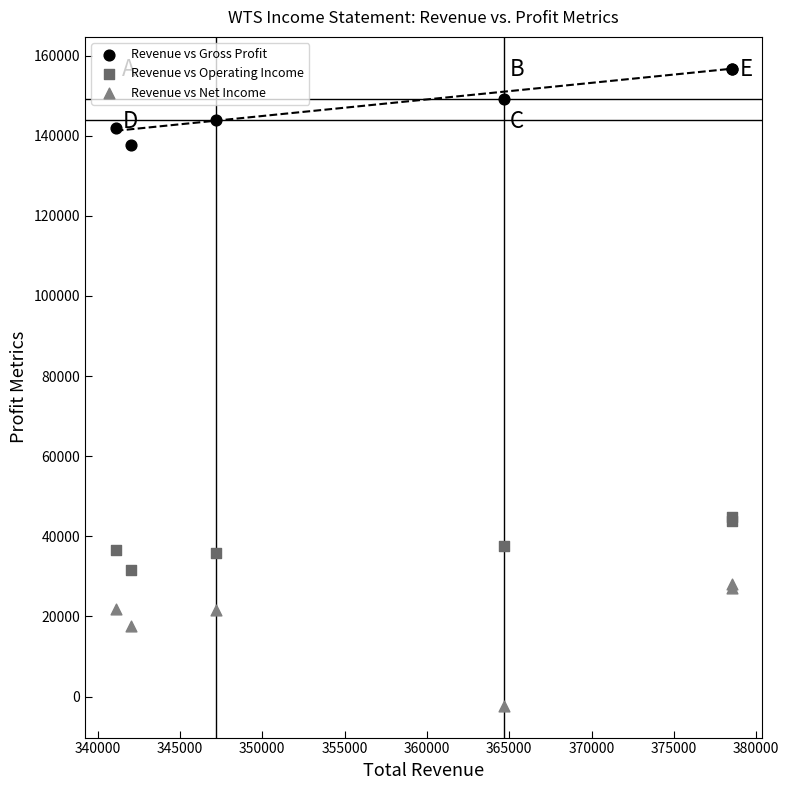

Which series contains the highest Y value?

Revenue vs Gross Profit